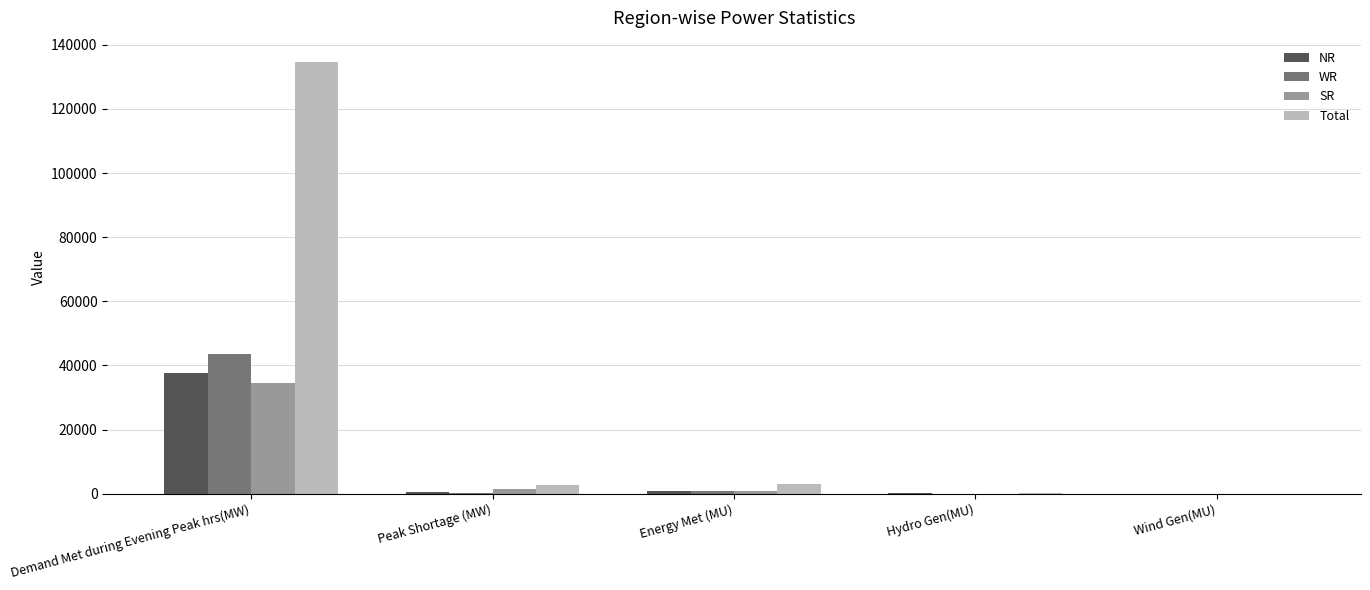

At which label does WR reach its peak?

Demand Met during Evening Peak hrs(MW)